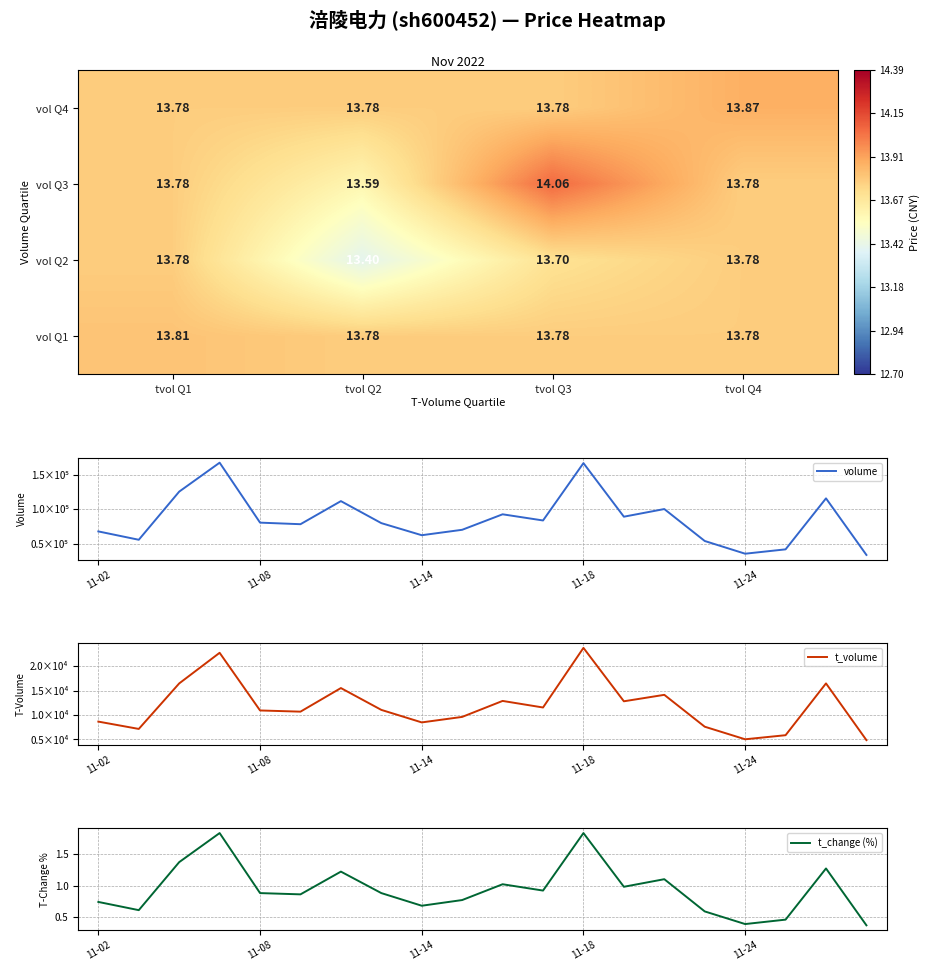

What is the lowest value of the t_volume series?

4858.0